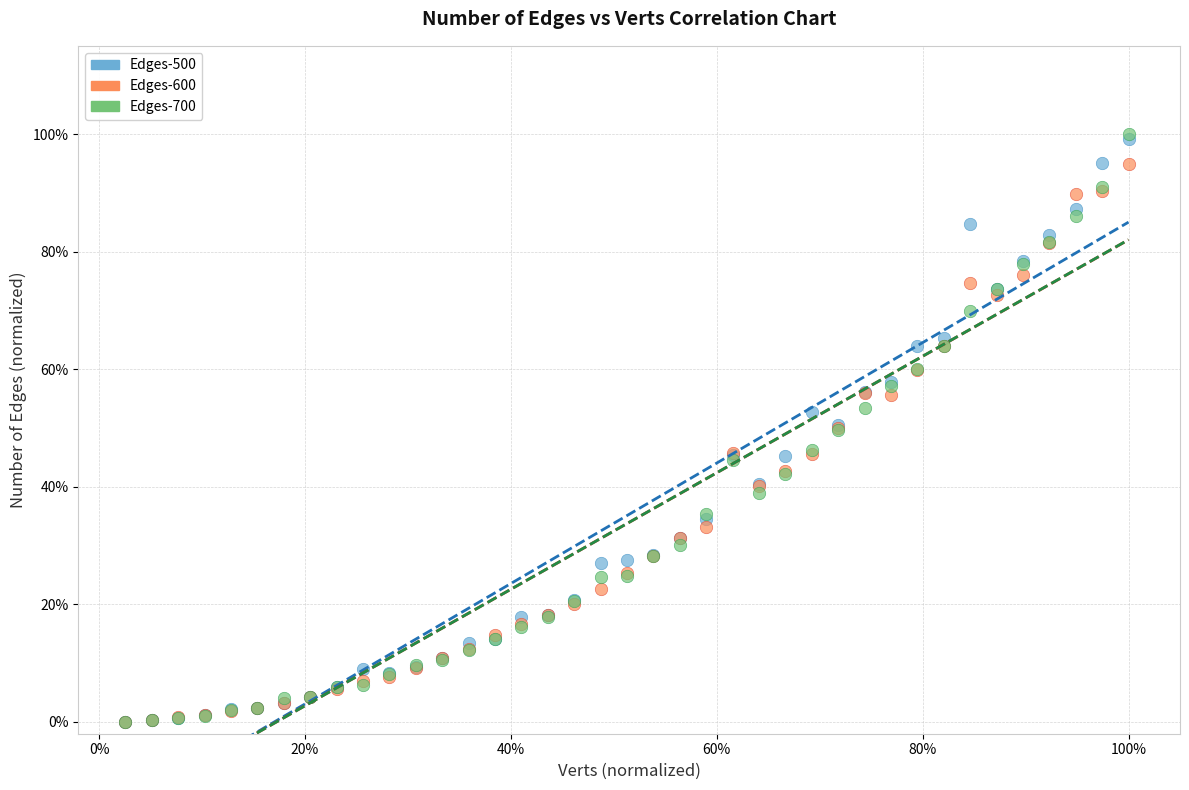

Which series has the widest spread of Y values?

Edges-700